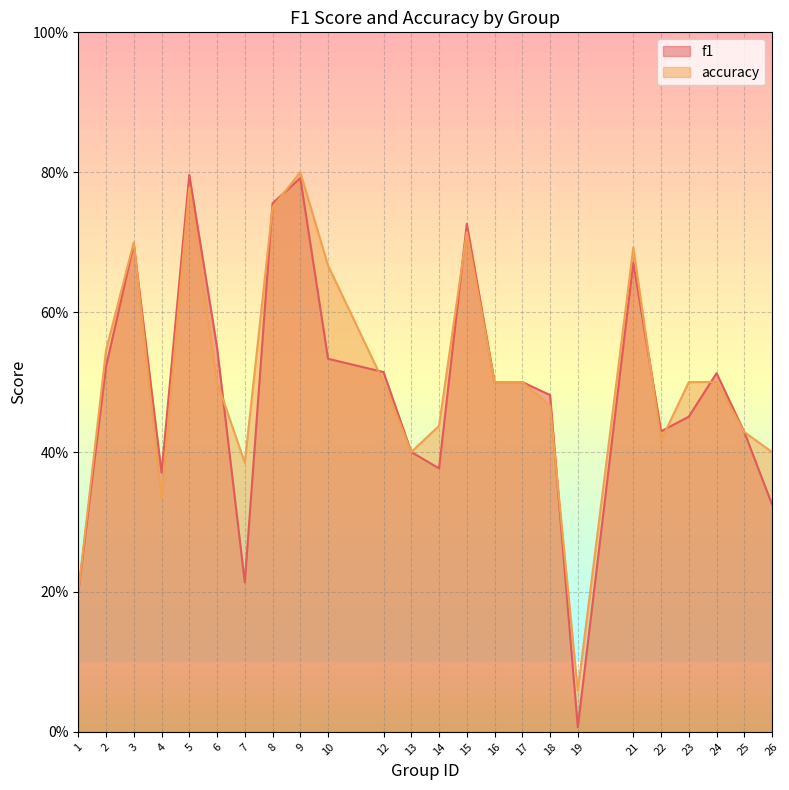

At which category is the sum across all series the highest?

9